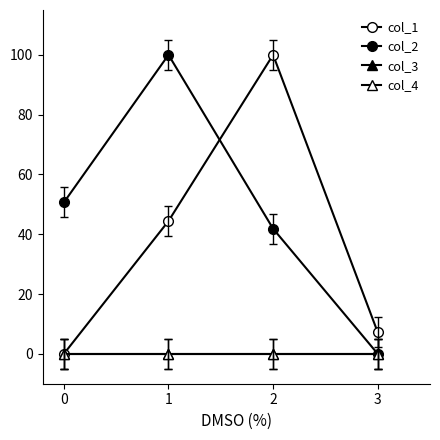

Which label corresponds to the largest value in the chart?

2